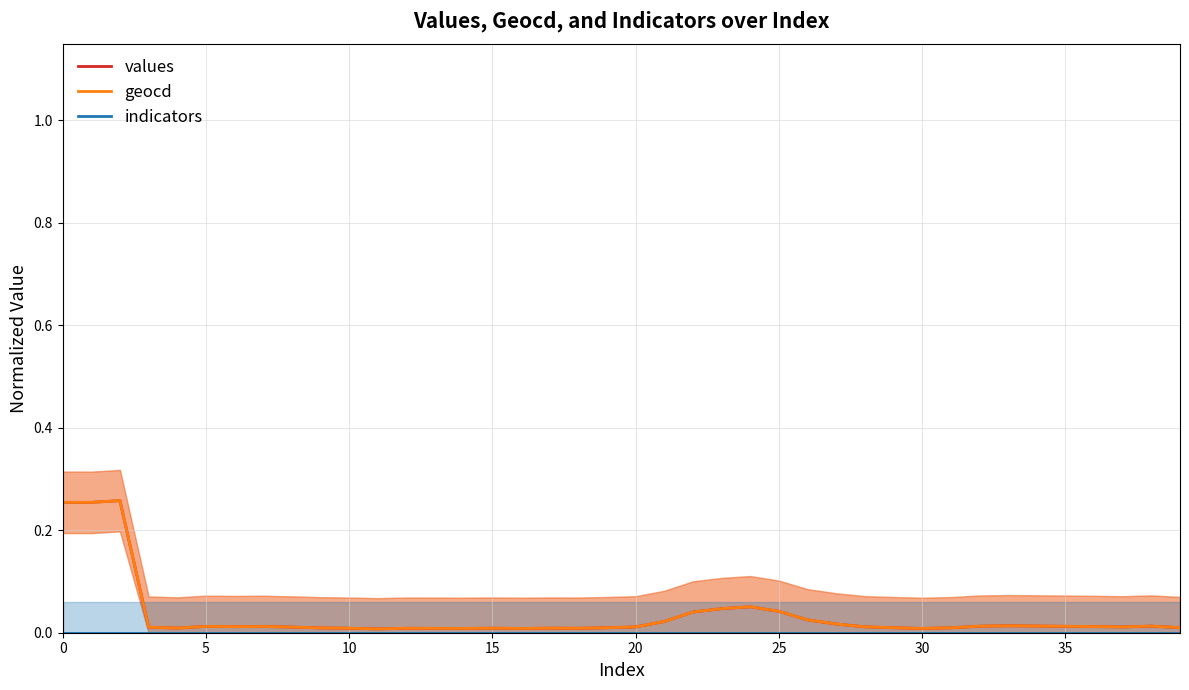

Reading right to left, extract all data points from this chart.

values: 0.0	0.0	0.0	0.0	0.0	0.0	0.0	0.0	0.0	0.0	0.0	0.0	0.0	0.0	0.0	0.1	0.0	0.0	0.0	0.0	0.0	0.0	0.0	0.0	0.0	0.0	0.0	0.0	0.0	0.0	0.0	0.0	0.0	0.0	0.0	0.0	0.0	0.3	0.3	0.3
geocd: 0.0	0.0	0.0	0.0	0.0	0.0	0.0	0.0	0.0	0.0	0.0	0.0	0.0	0.0	0.0	0.1	0.0	0.0	0.0	0.0	0.0	0.0	0.0	0.0	0.0	0.0	0.0	0.0	0.0	0.0	0.0	0.0	0.0	0.0	0.0	0.0	0.0	0.3	0.3	0.3
indicators: 0.0	0.0	0.0	0.0	0.0	0.0	0.0	0.0	0.0	0.0	0.0	0.0	0.0	0.0	0.0	0.0	0.0	0.0	0.0	0.0	0.0	0.0	0.0	0.0	0.0	0.0	0.0	0.0	0.0	0.0	0.0	0.0	0.0	0.0	0.0	0.0	0.0	0.0	0.0	0.0